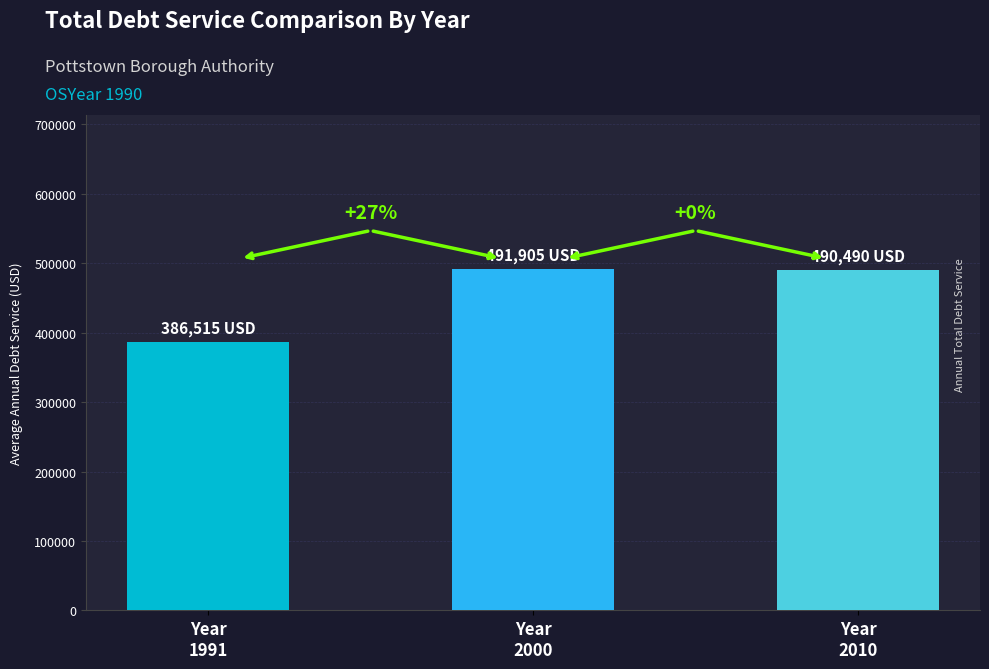

Where does the data first go above 490490?

Year
2000